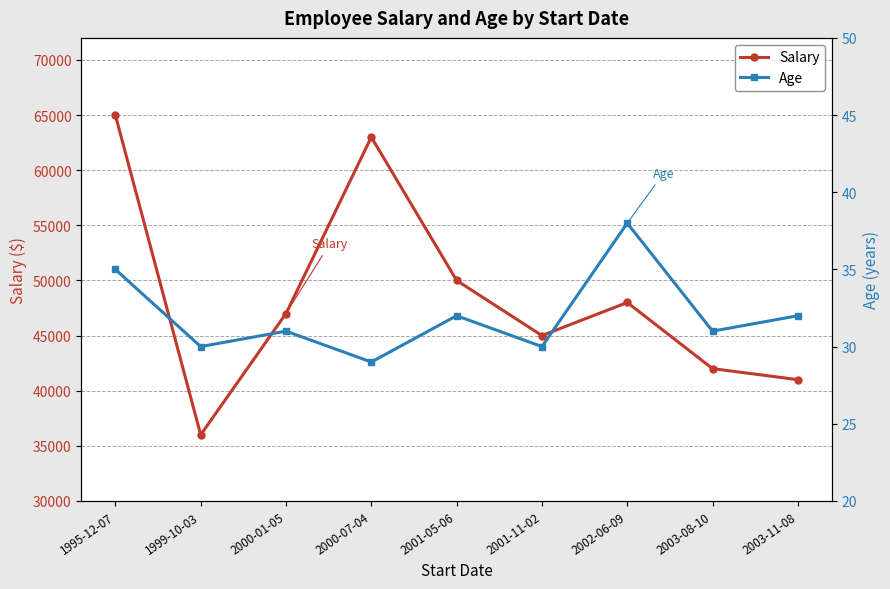

True or false: Age and Salary cross at least once.

False